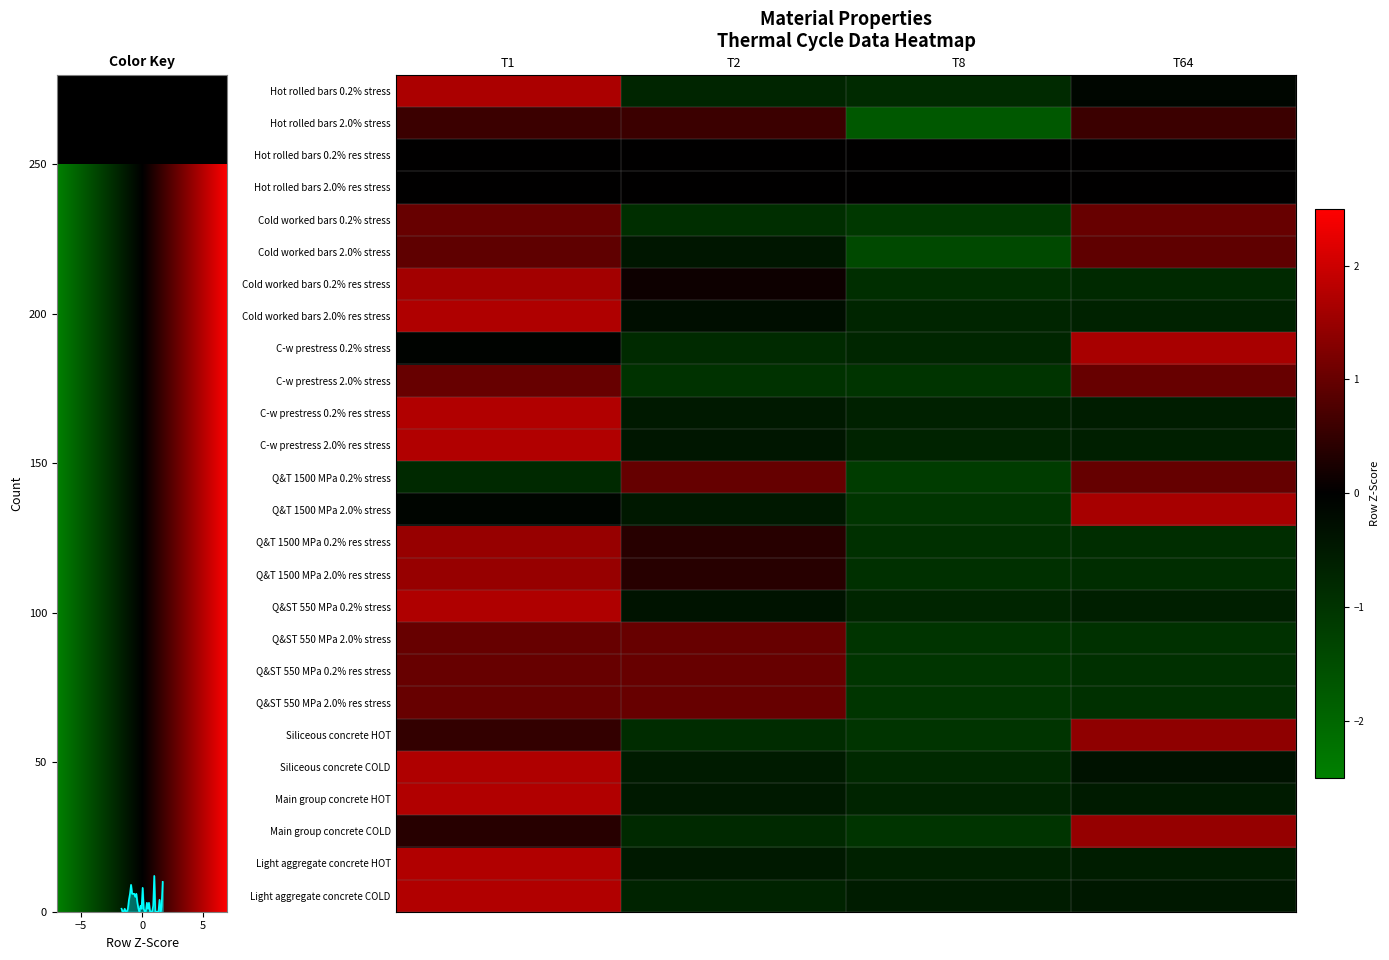

Count the number of categories in the chart.

4